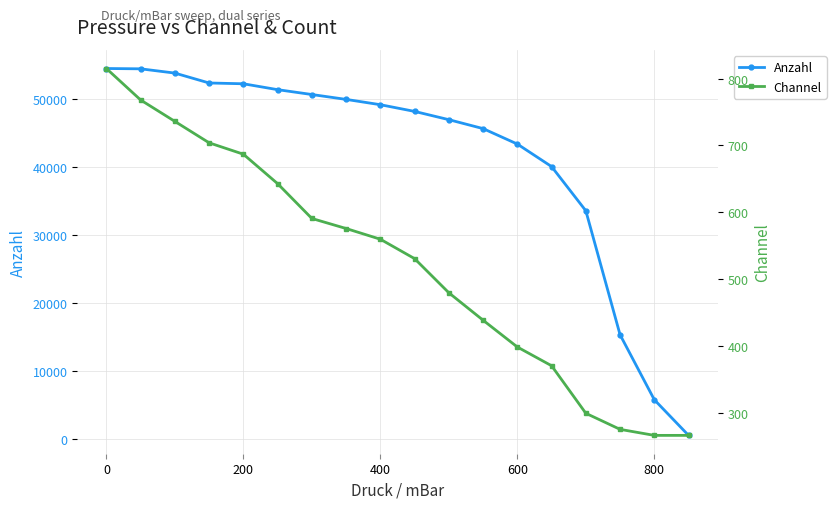

How many values in the Channel series are below 560?

9